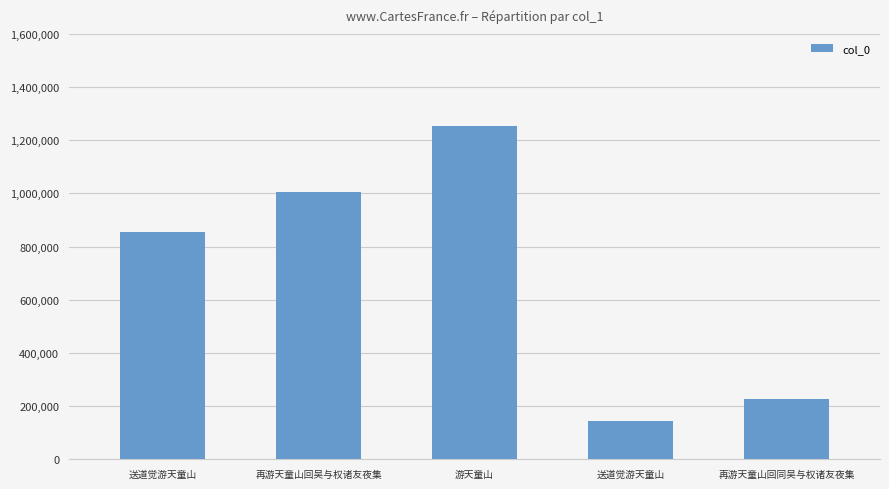

Count the number of data series in this chart.

1